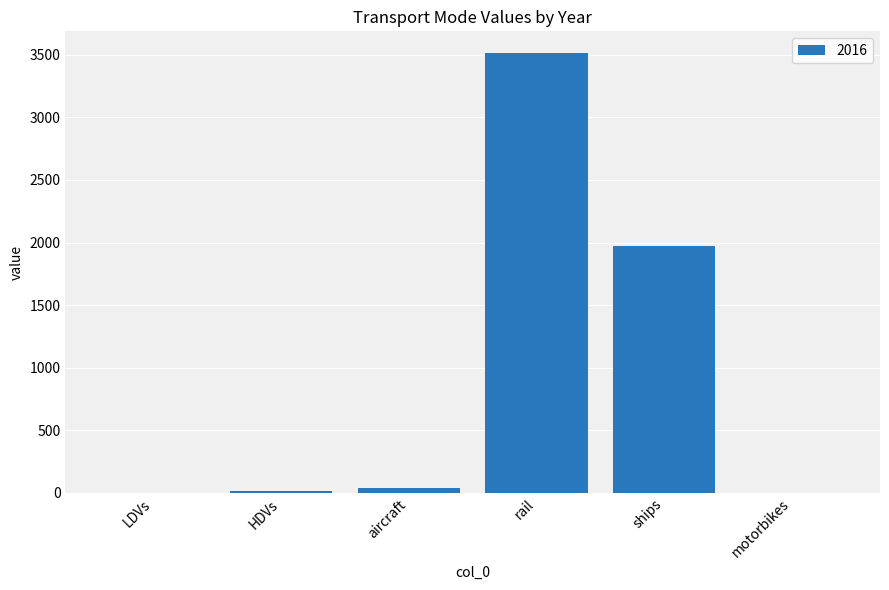

What is the greatest value displayed?

3512.4